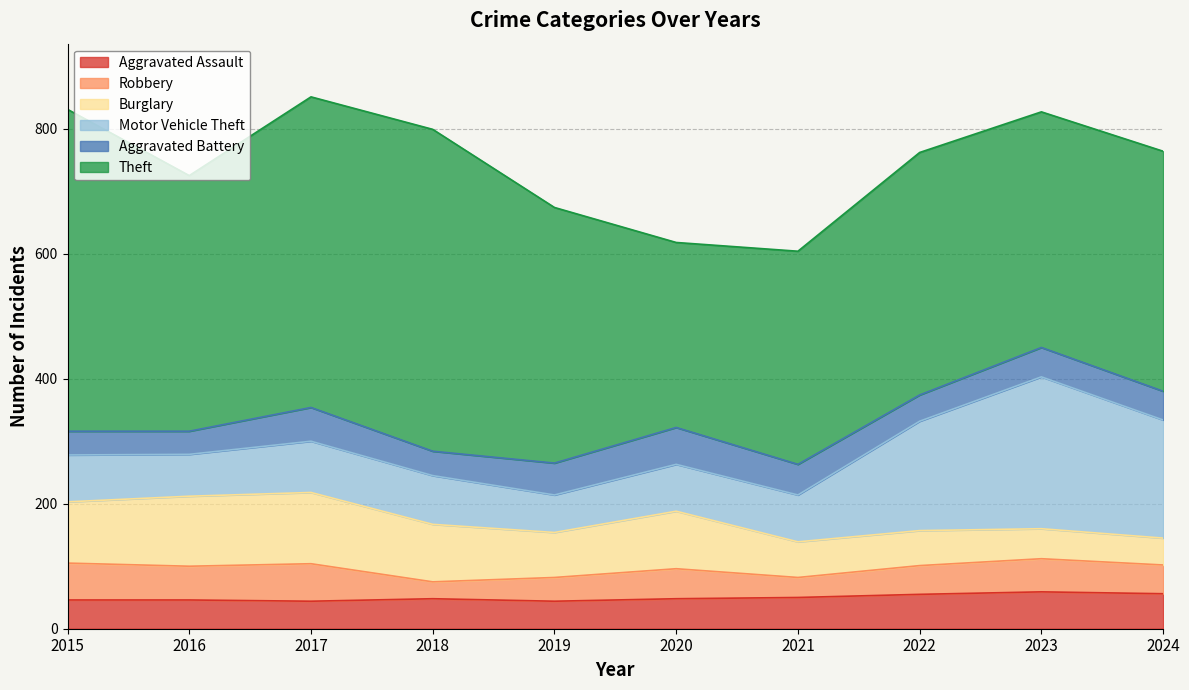

Does the chart have visible grid lines?

Yes